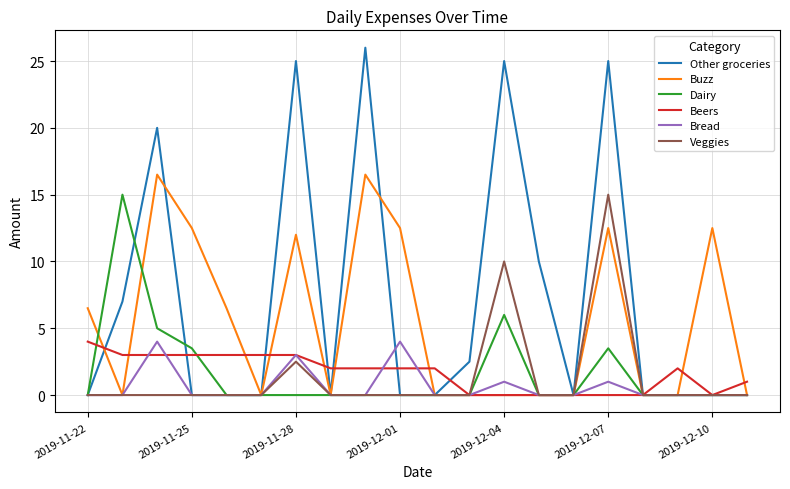

What is the maximum value for Other groceries?

26.0